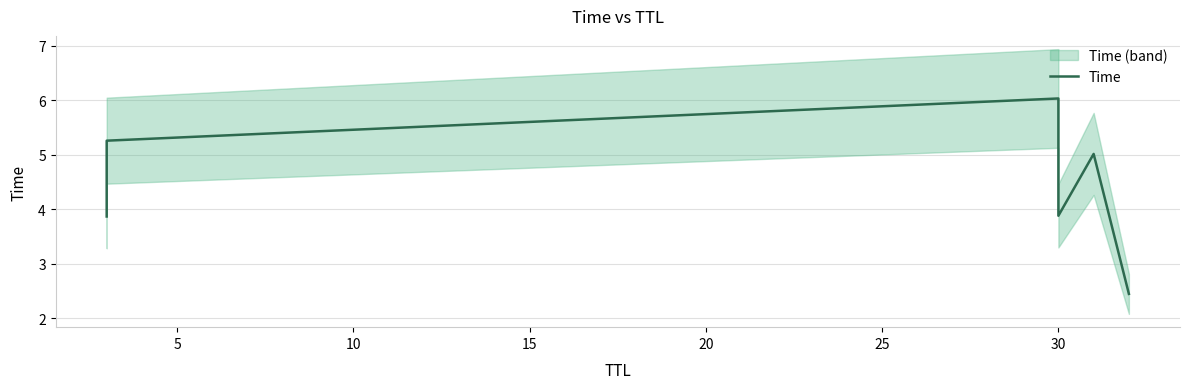

What is the value of the 4th point from the left?

3.9